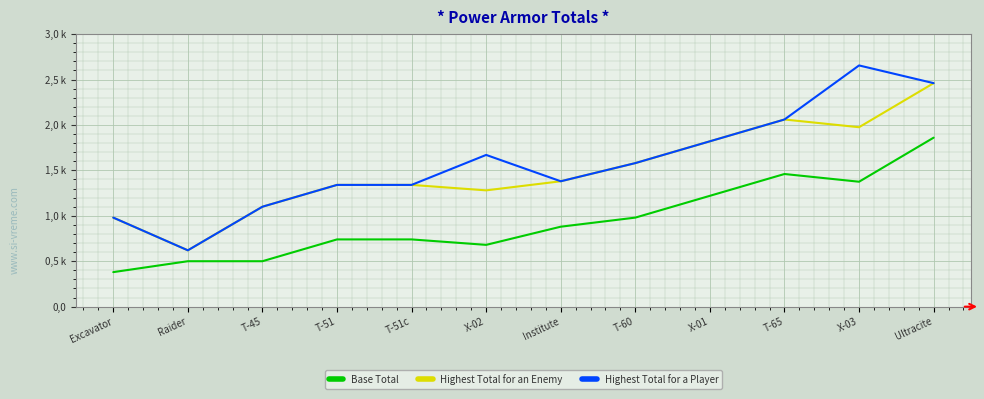

Reading right to left, list all the values displayed in this chart.

Base Total: 1860	1375	1460	1220	980	880	680	740	740	500	500	380
Highest Total for an Enemy: 2460	1975	2060	1820	1580	1380	1280	1340	1340	1100	620	980
Highest Total for a Player: 2460	2655	2060	1820	1580	1380	1670	1340	1340	1100	620	980